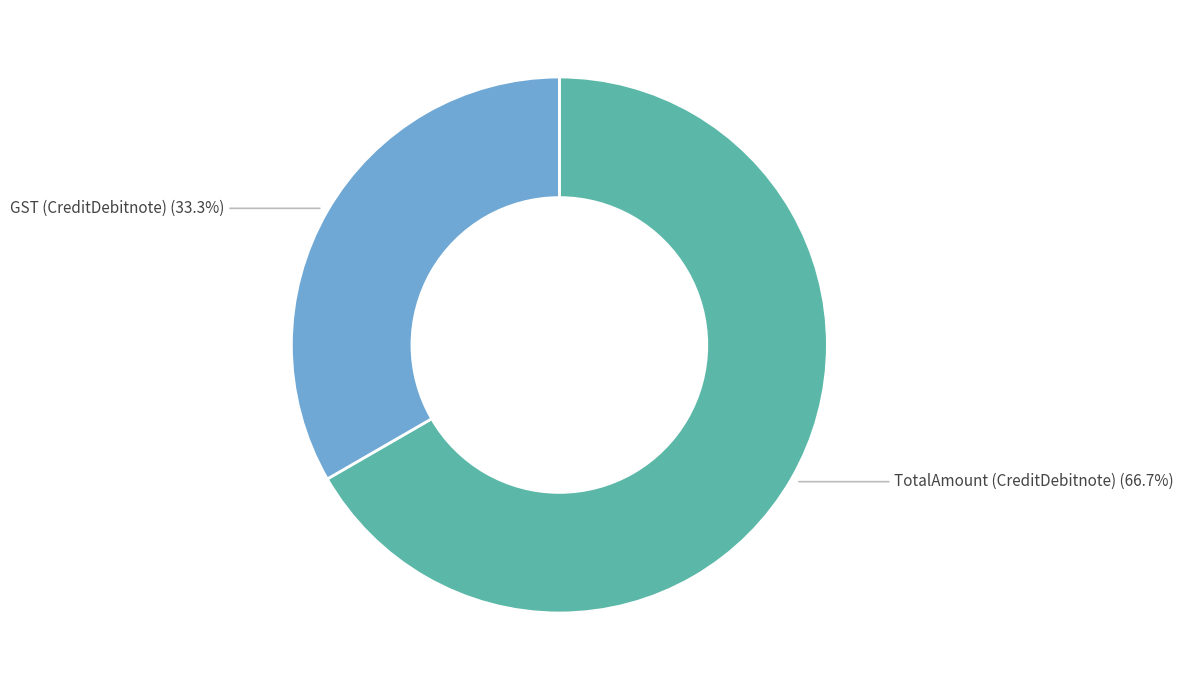

Count the number of slices in the pie.

2